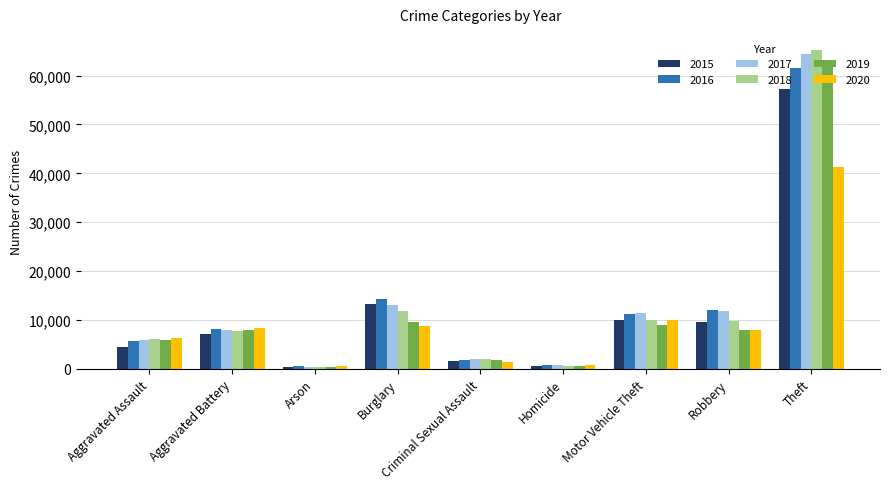

At which category is the sum across all series the highest?

Theft